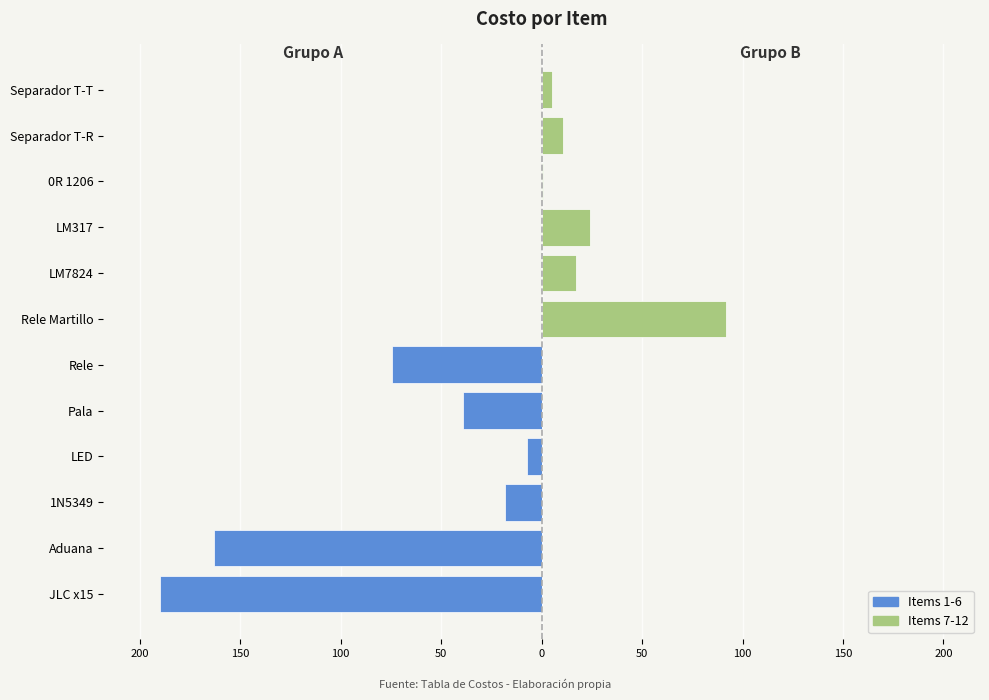

What is the average value of the Marcelo (Right) series?

12.4